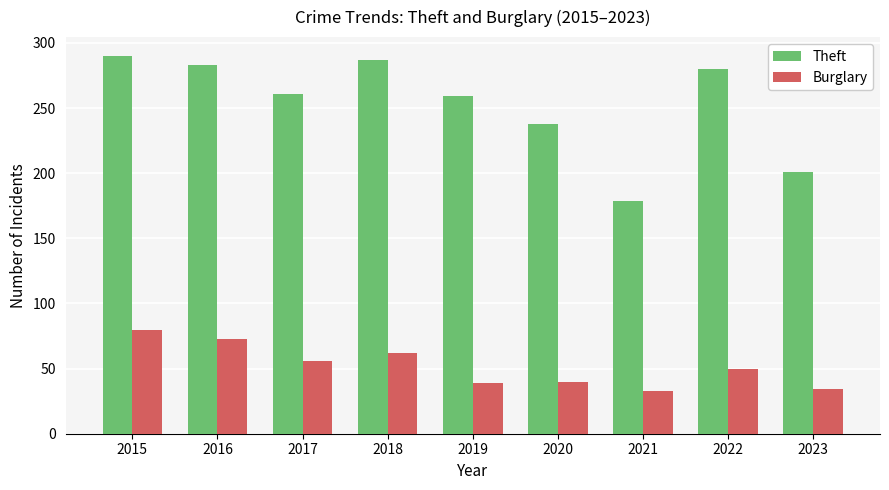

The value of Theft at 2017 is 351. True or false?

False